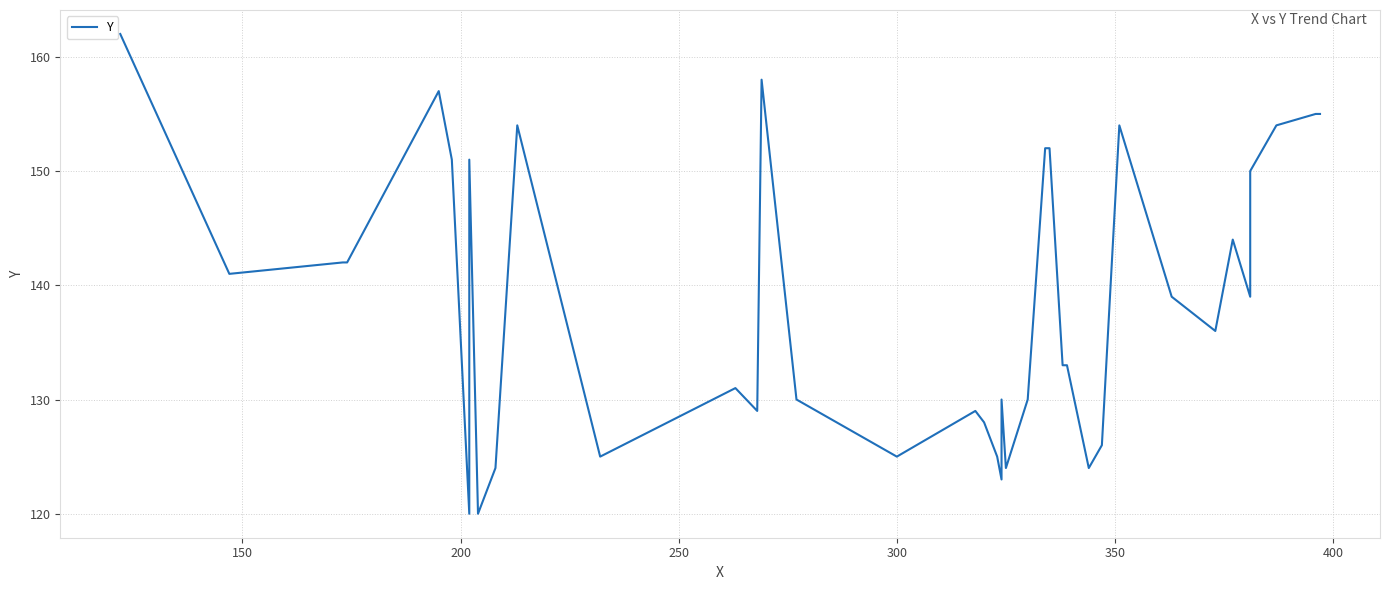

Is it true that the value at 200 is 69?

False